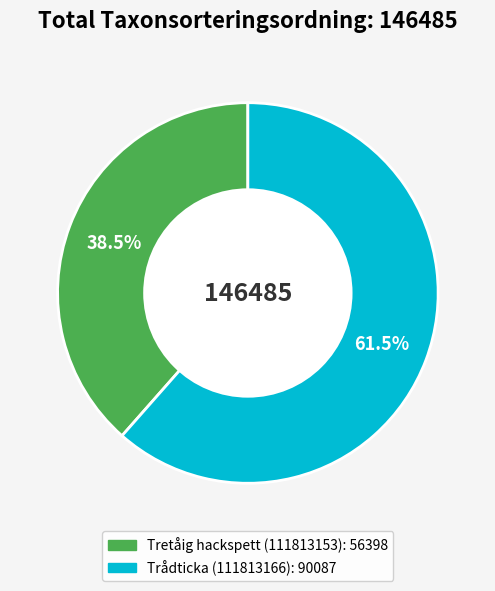

To the nearest percent, what is the difference between the largest and smallest slice percentages?

23%